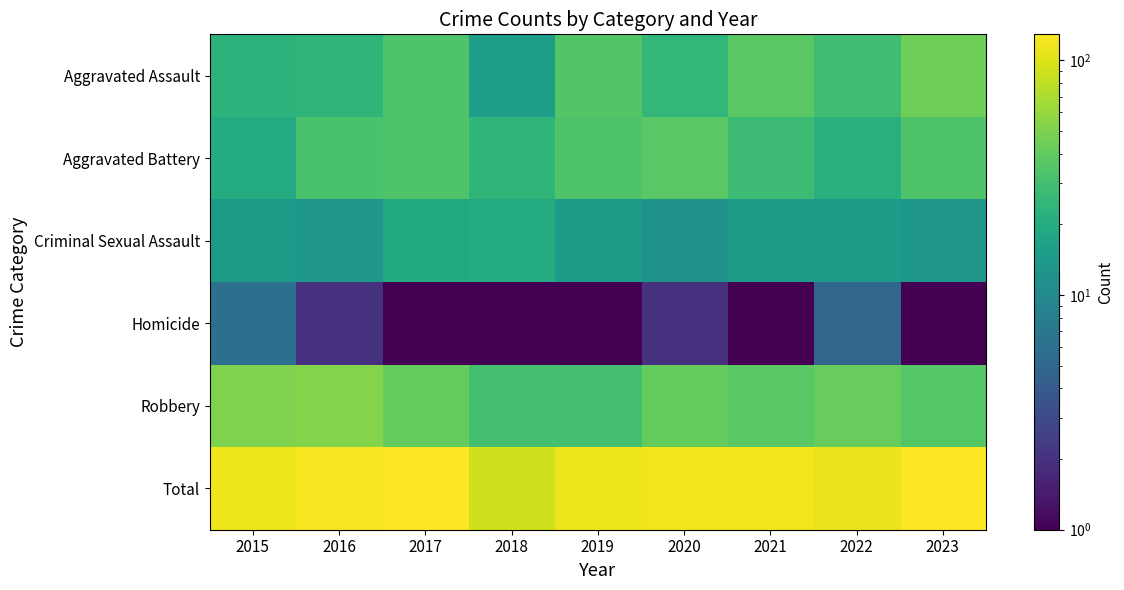

How many series are shown in this chart?

6